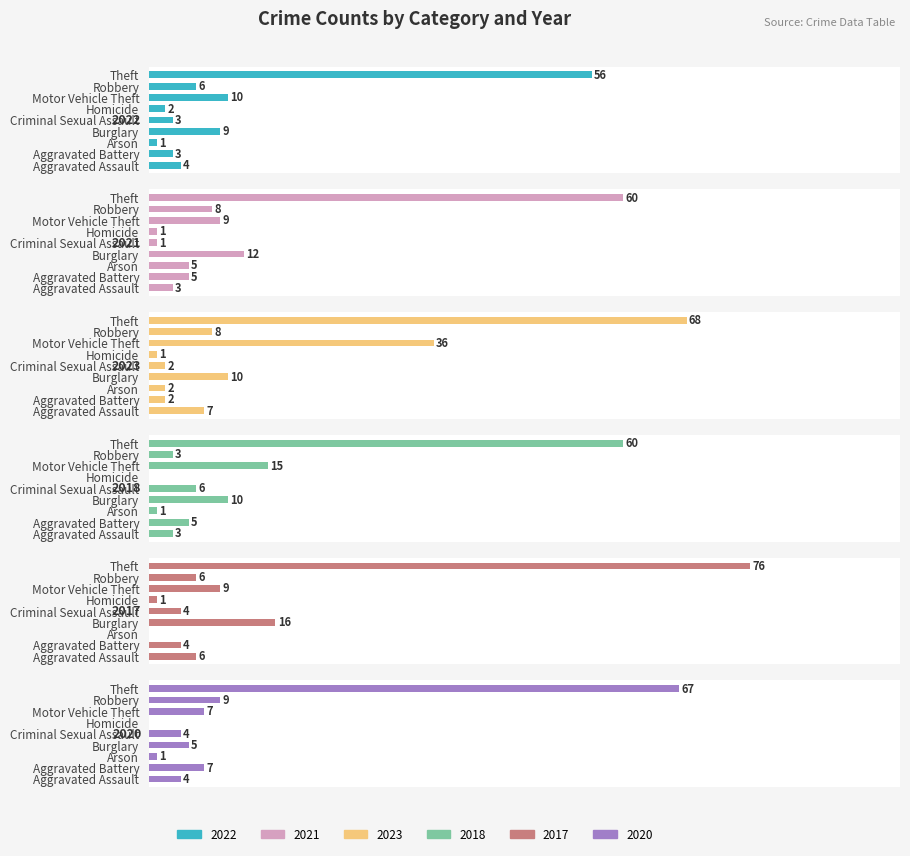

Does the chart contain stacked bars?

No